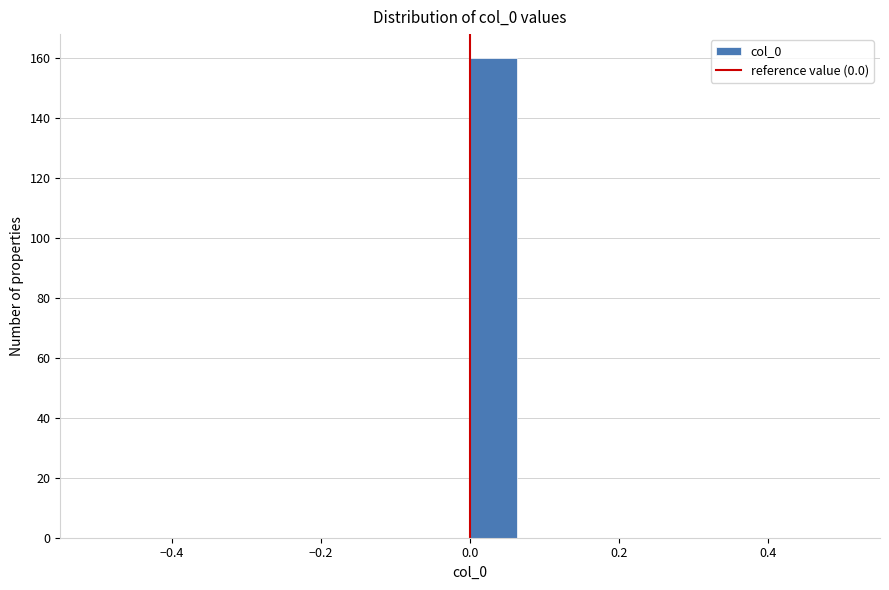

Read against the x-axis, roughly where is the centre of the tallest bar?

0.04